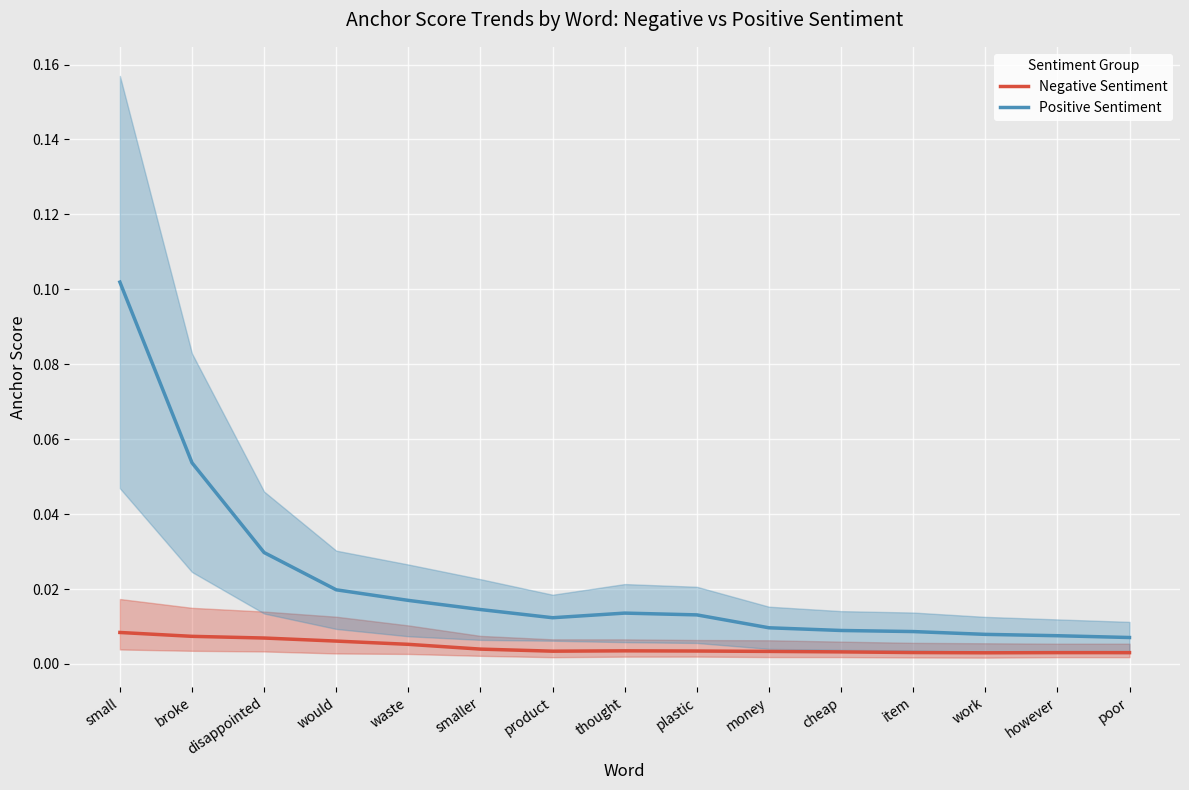

Is the value of Negative Sentiment at product greater than the value of Positive Sentiment at plastic?

No